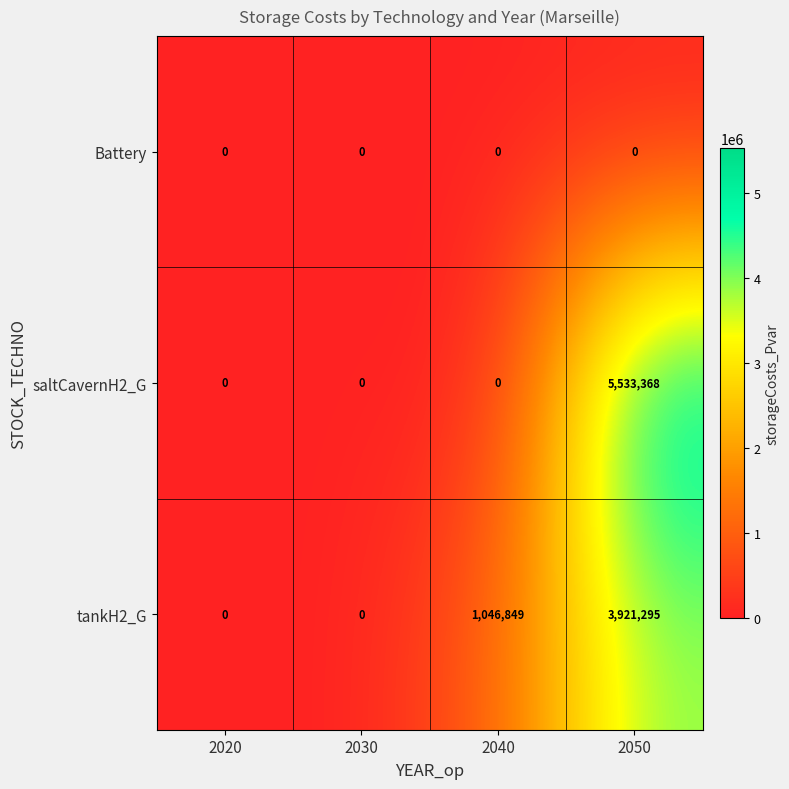

Between 2040 and 2050, which series saw the biggest shift?

saltCavernH2_G